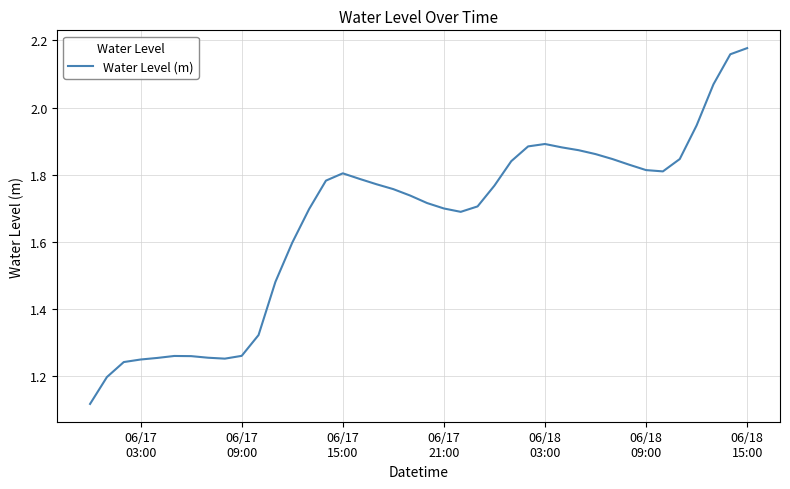

What is the average value?

1.7